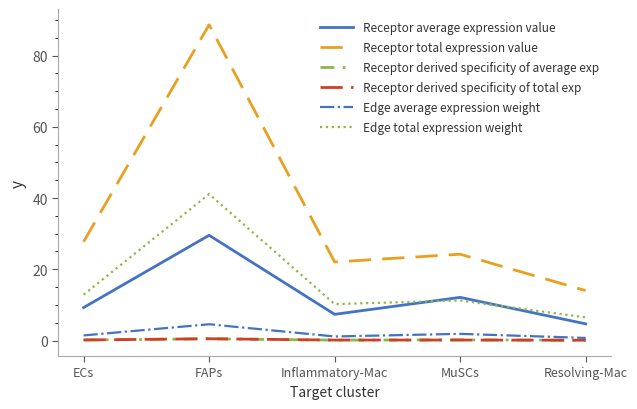

What is the sum of all Edge total expression weight values?

81.9